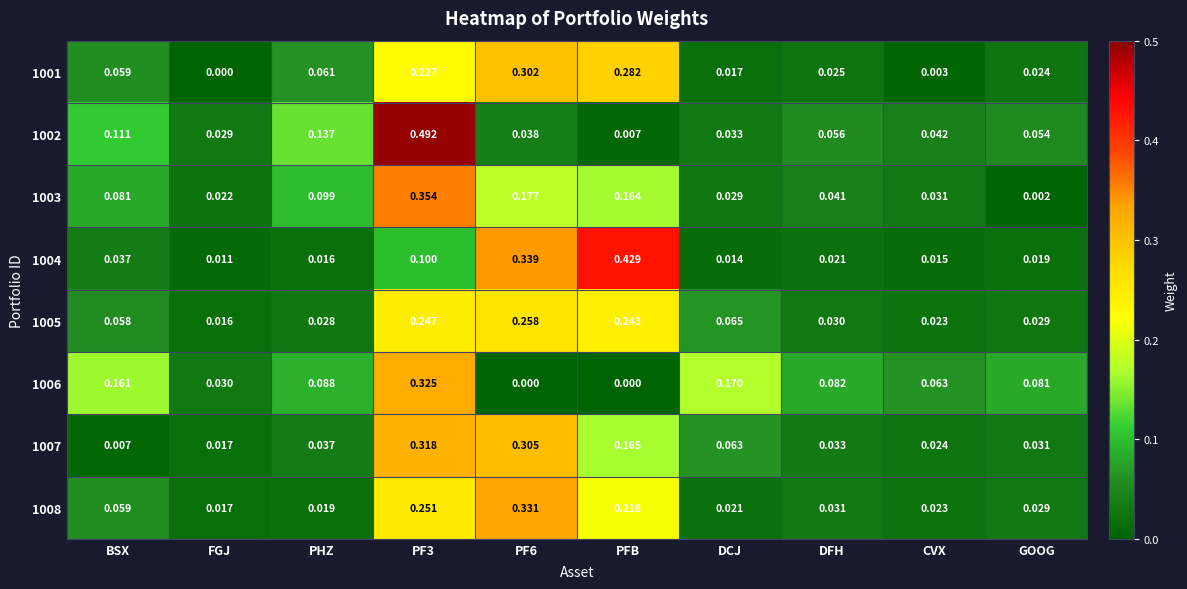

Is the value of 1001 at PFB greater than the value of 1006 at PF6?

Yes